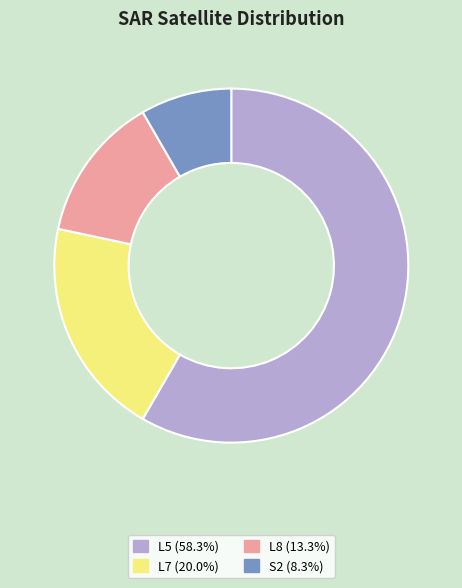

Is there a majority slice in this chart?

Yes